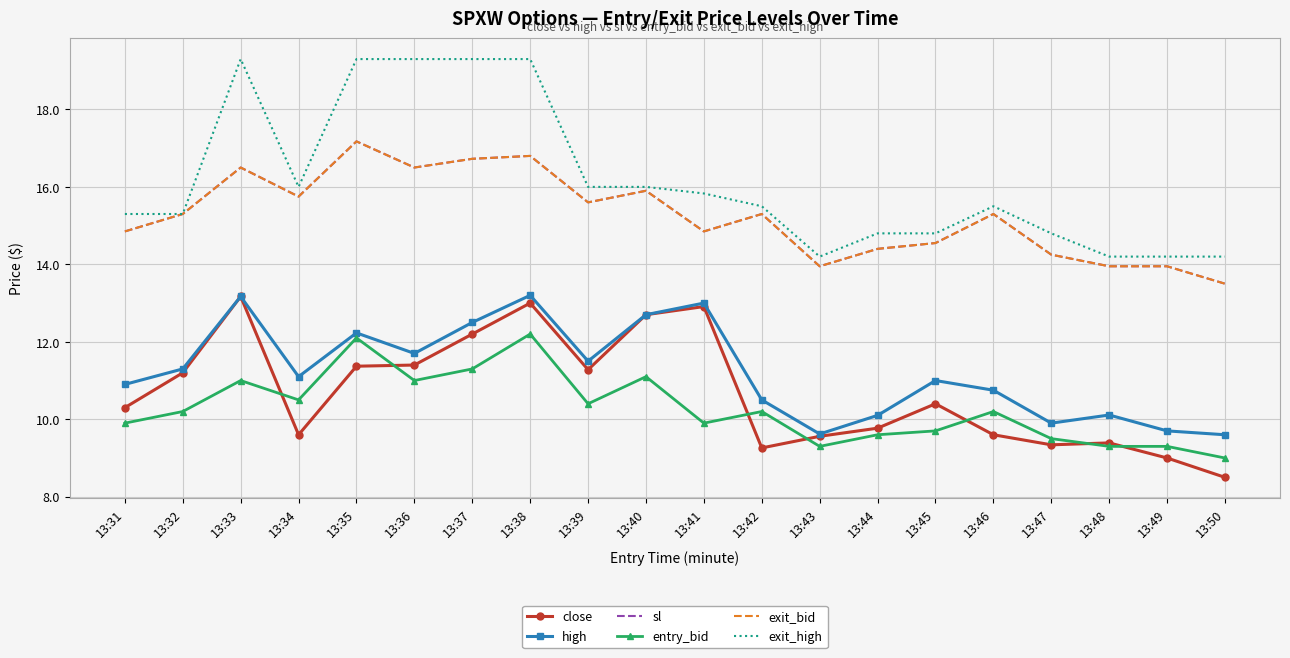

Which series changed the most between 13:37 and 13:45?

exit_high